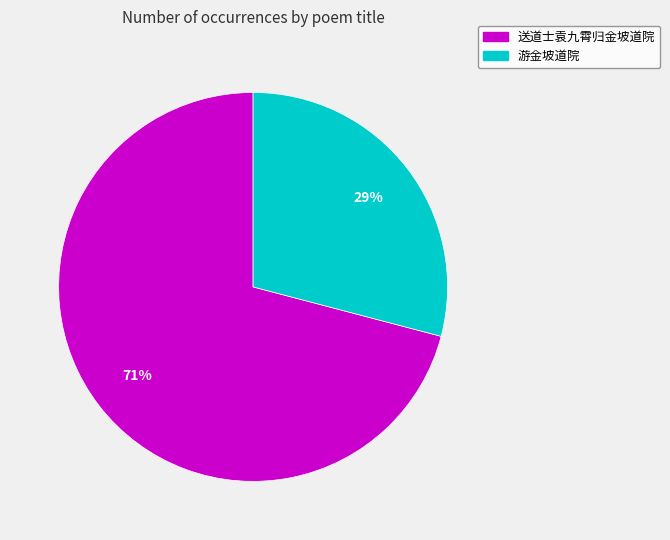

Which category has the biggest portion of the pie?

送道士袁九霄归金坡道院